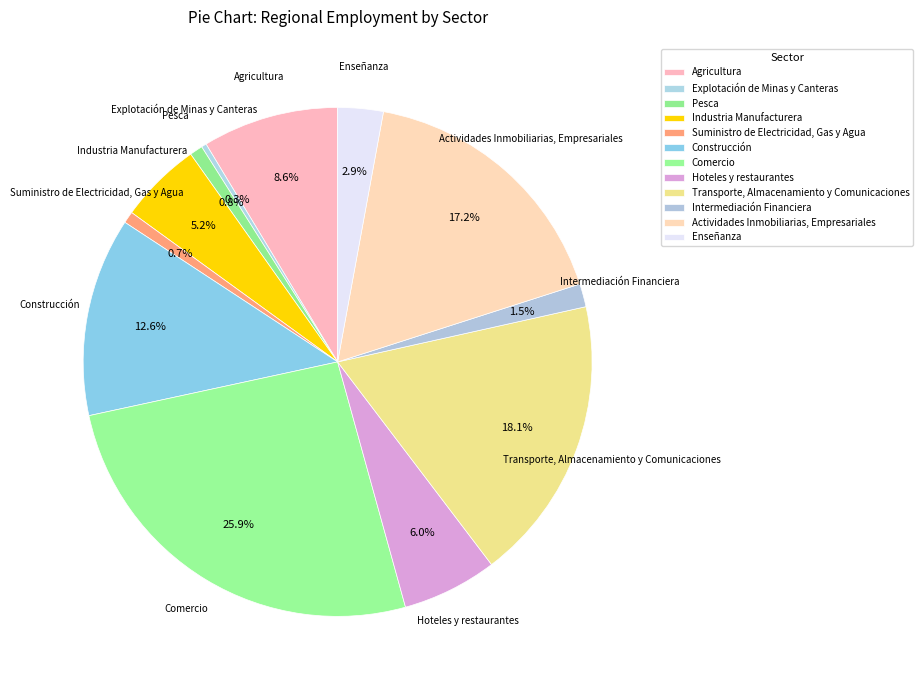

Rank the categories by value from highest to lowest.

Comercio, Transporte, Almacenamiento y Comunicaciones, Actividades Inmobiliarias, Empresariales, Construcción, Agricultura, Hoteles y restaurantes, Industria Manufacturera, Enseñanza, Intermediación Financiera, Pesca, Suministro de Electricidad, Gas y Agua, Explotación de Minas y Canteras